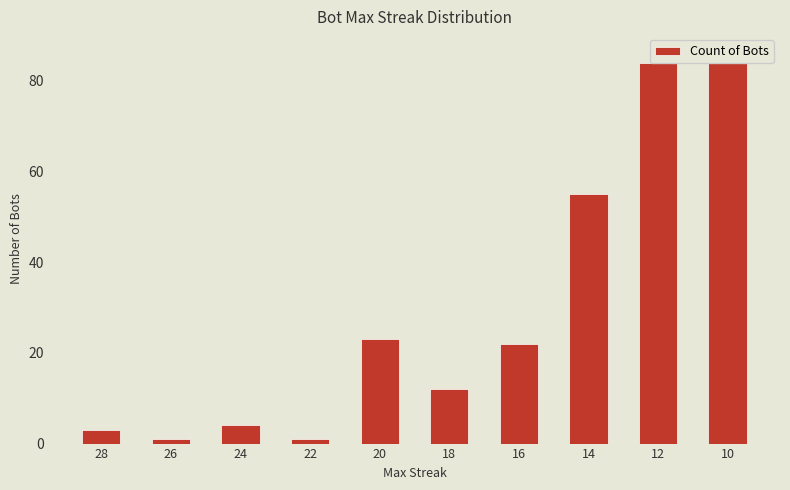

Rank the categories by value from lowest to highest.

26, 22, 28, 24, 18, 16, 20, 14, 12, 10